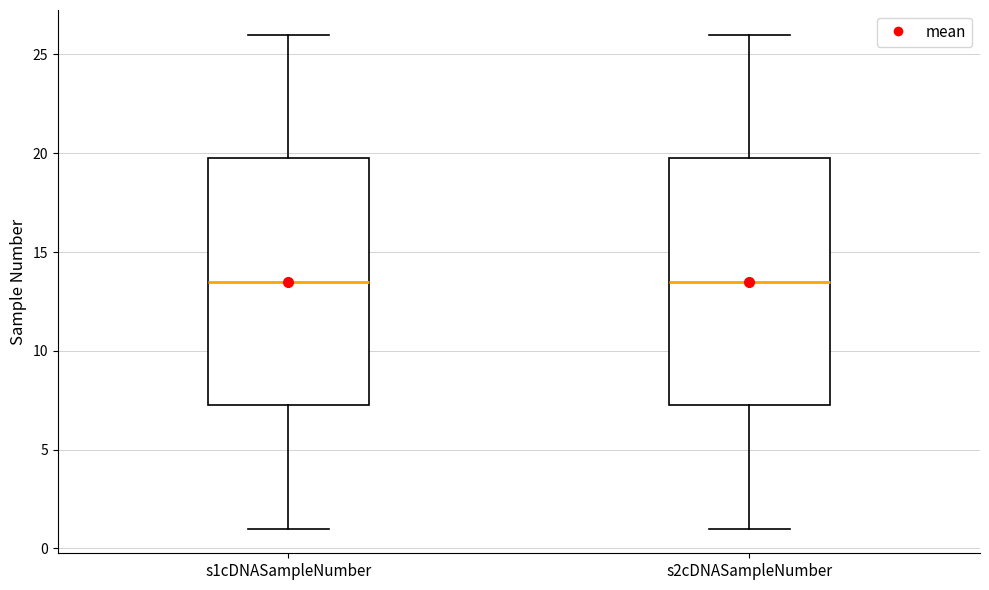

Reading left to right, transcribe this box plot: for each box, give where its median line is, the range the box spans, and where its two whiskers end, as read against the y-axis. The values are not printed on the chart, so give them approximately, as read against the axis.

s1cDNASampleNumber: median 13.5, box 7.5 to 20.0, whiskers 1.0 to 26.0
s2cDNASampleNumber: median 13.5, box 7.5 to 20.0, whiskers 1.0 to 26.0